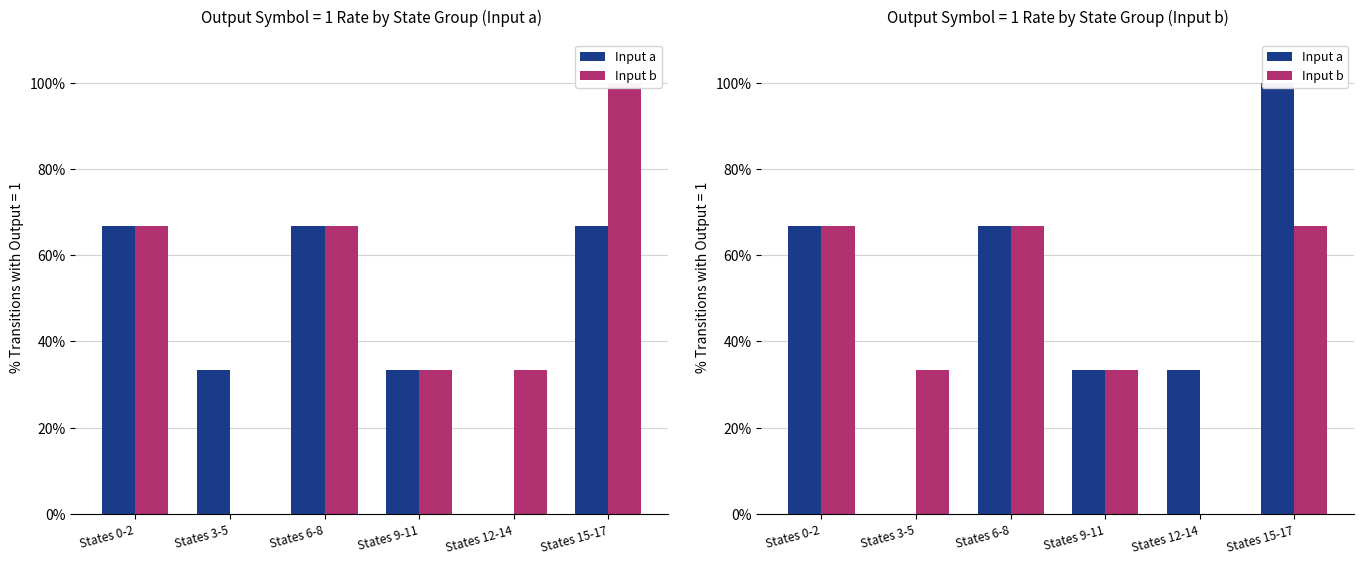

Rank the series by their maximum value, from highest to lowest.

Input a, Input b